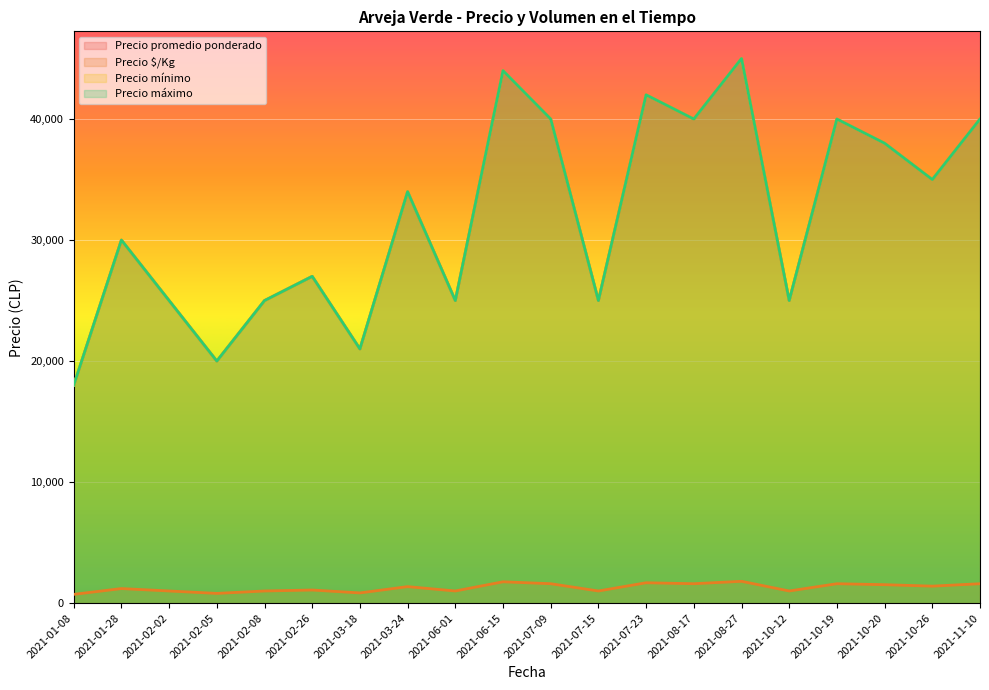

Where does the Precio máximo series first go above 34000?

2021-06-15